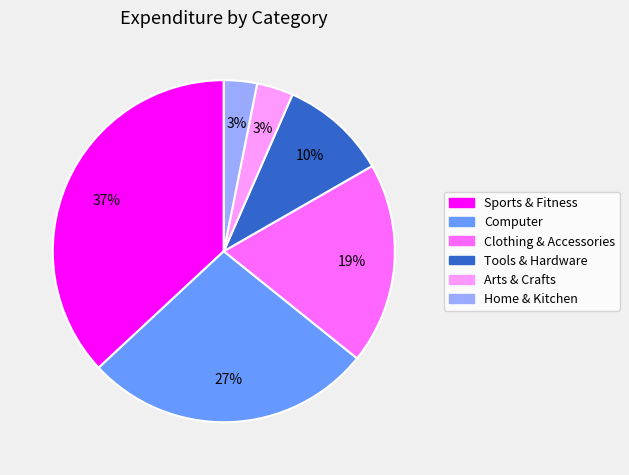

Do Clothing & Accessories and Tools & Hardware together represent more than half of the pie?

No